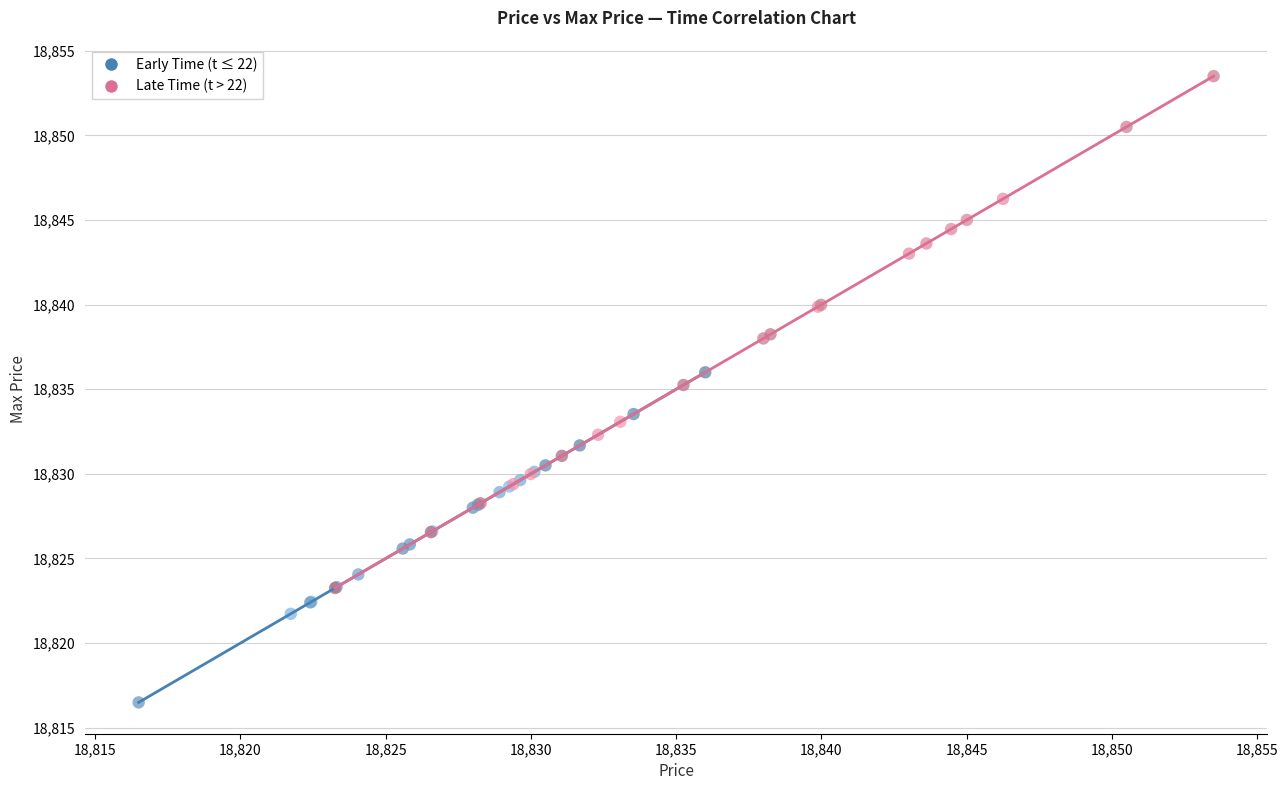

Which series reaches the minimum Y coordinate?

Early Time (t ≤ 22)